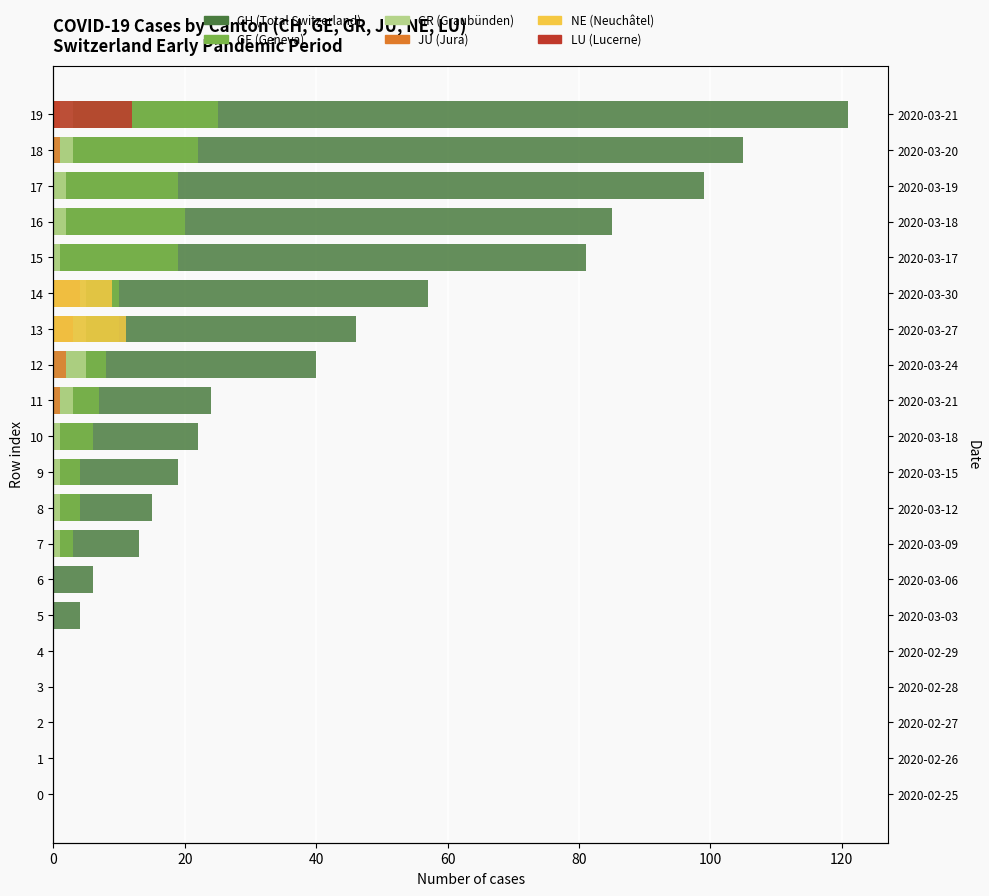

True or false: LU (Lucerne) has a value of 8 at 14.

False